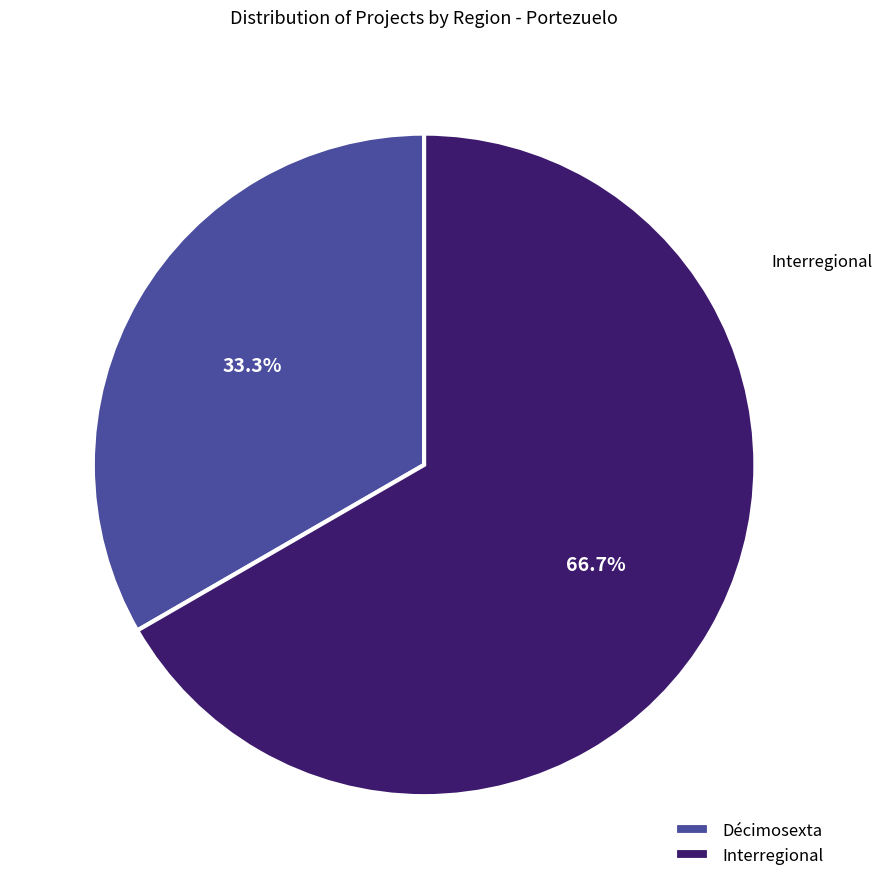

To the nearest percent, what portion does Interregional represent?

67%